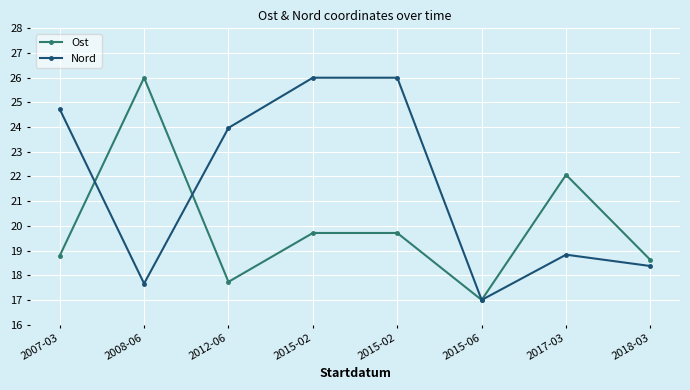

What is the minimum value shown in the chart?

17.0